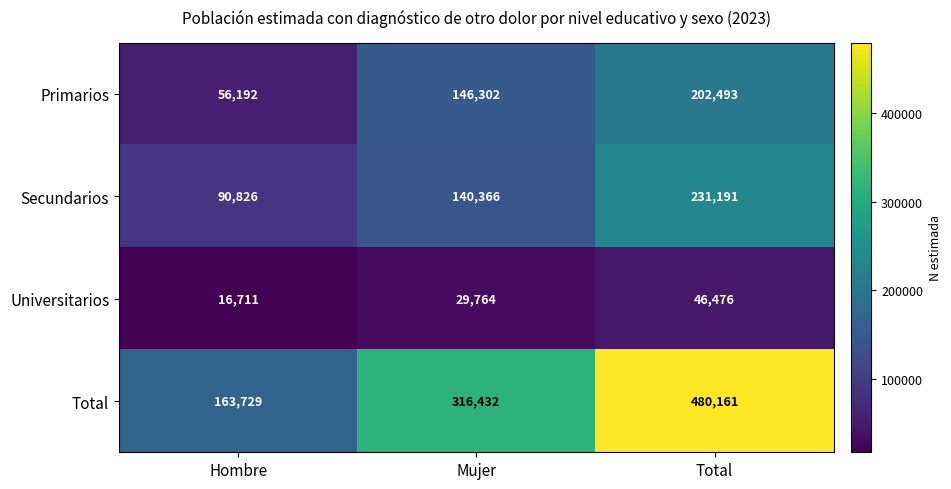

How many series are shown in this chart?

4